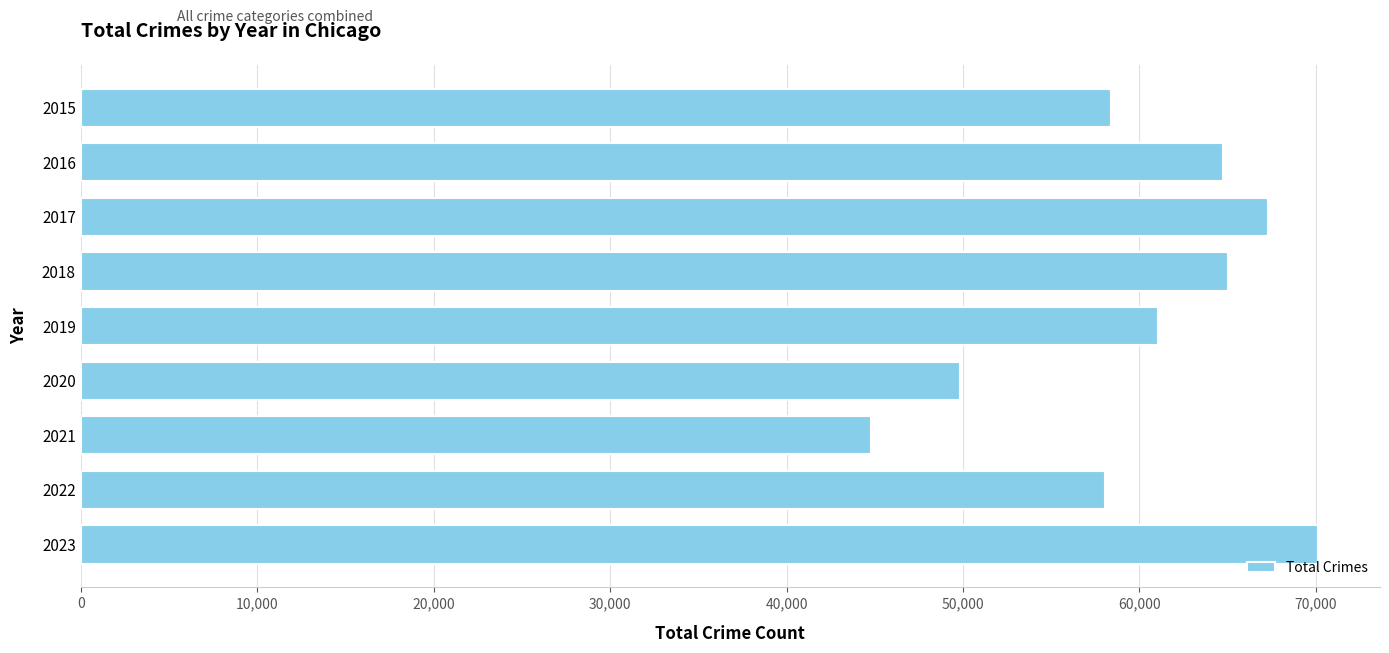

Are the bars grouped side by side (vs. stacked)?

No